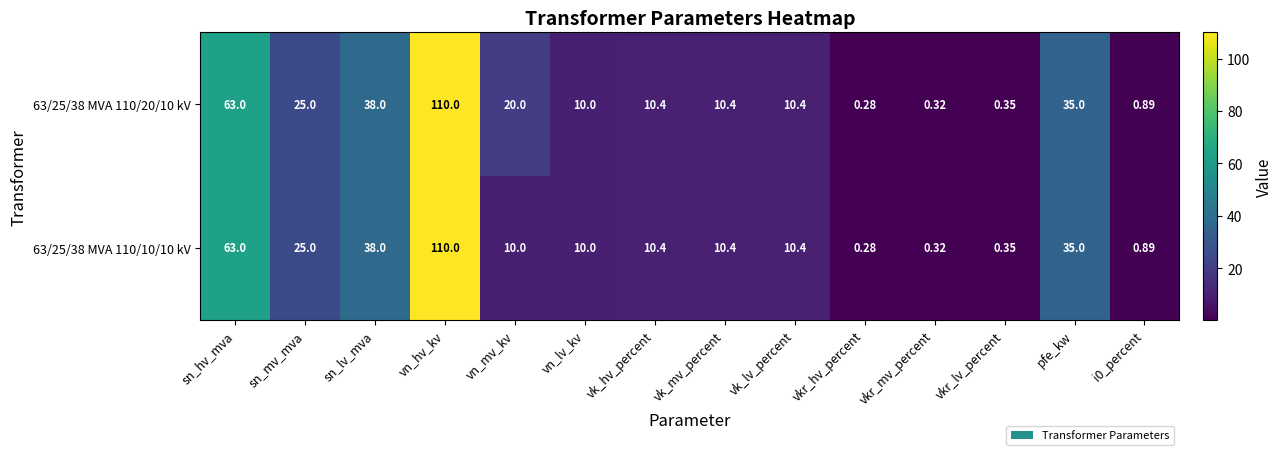

What is the total value across all series at vkr_hv_percent?

0.6